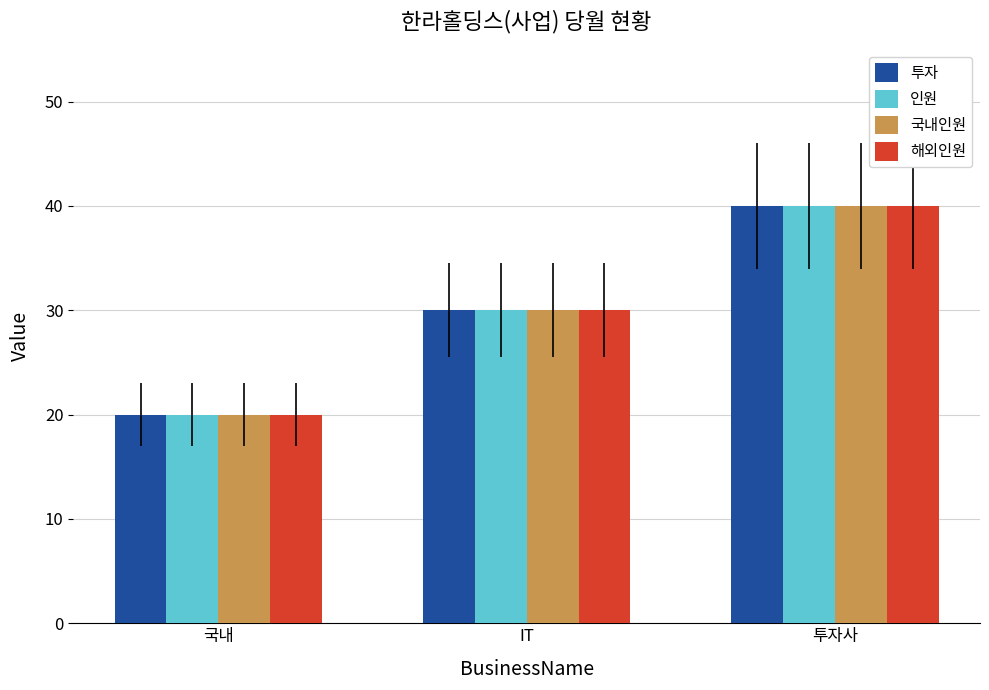

List the labels in order of 투자 value, smallest first.

국내, IT, 투자사